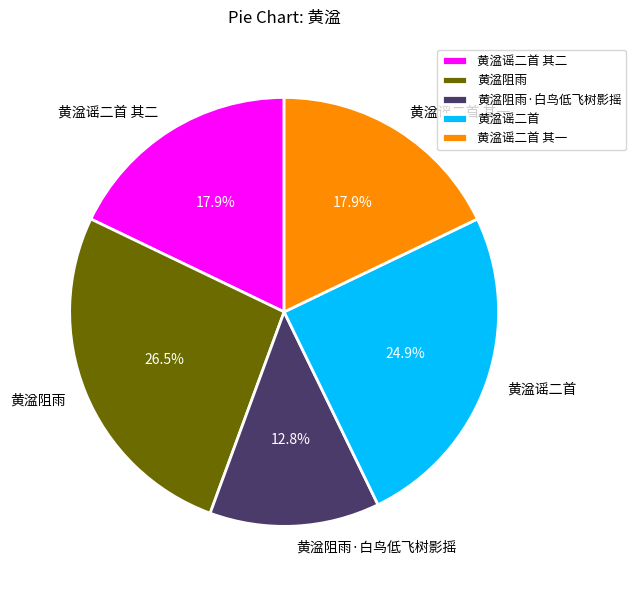

Combined, what portion of the pie is 黄湓阻雨 and 黄湓谣二首 其二?

44.4%